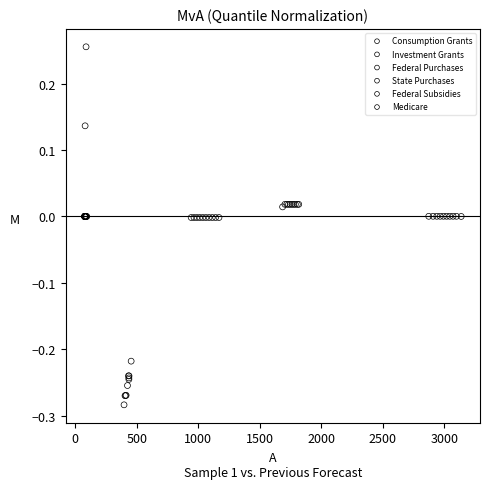

Which series contains the lowest Y value?

Consumption Grants